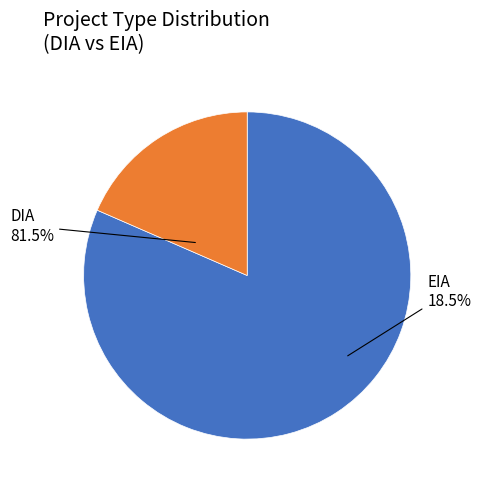

Is it true that EIA is 18% of the pie?

True